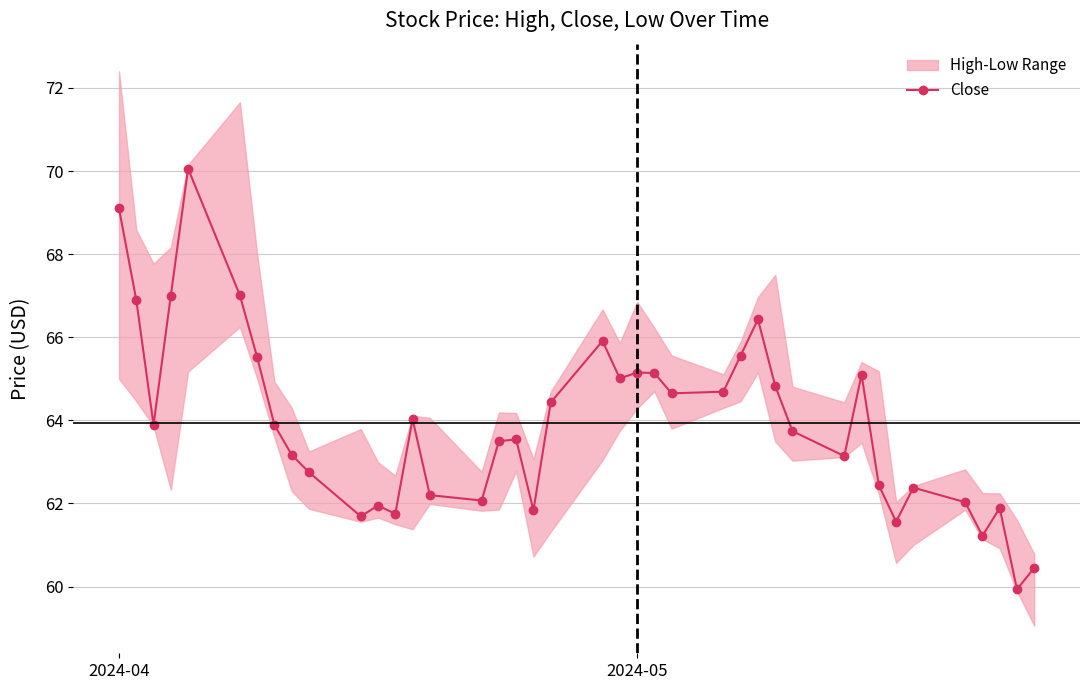

True or false: Close has more than 0 points higher than both neighbors.

True